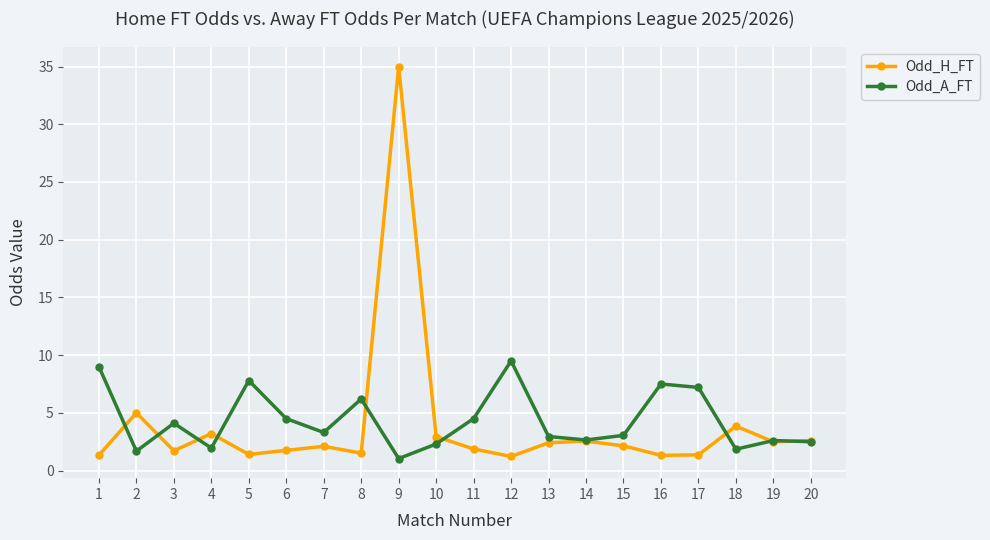

Count the number of categories in the chart.

20